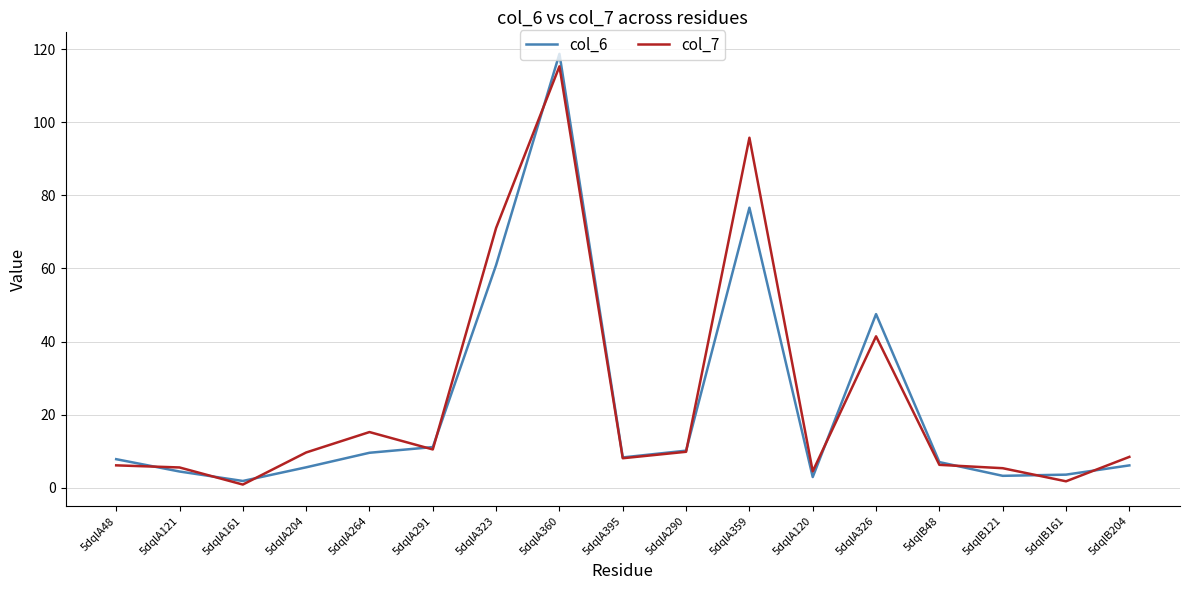

At 5dqlA359, list the series in order from smallest to largest.

col_6, col_7